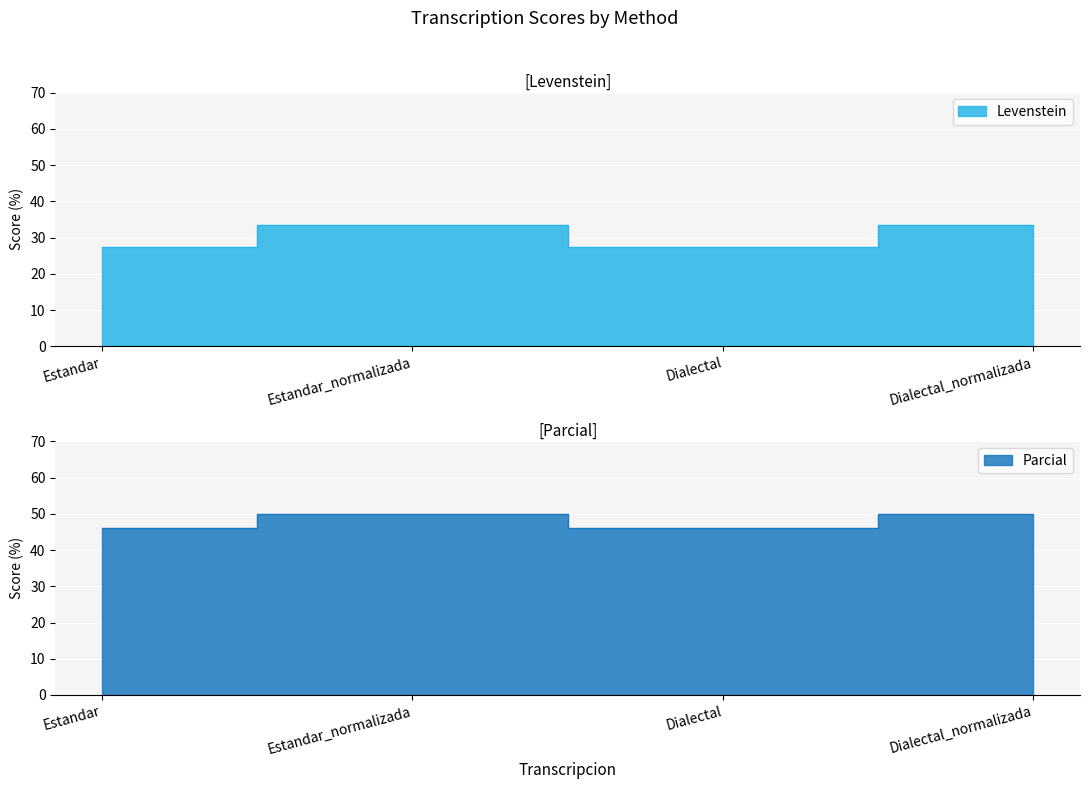

Is it true that Levenstein equals 44.7 at Estandar?

False